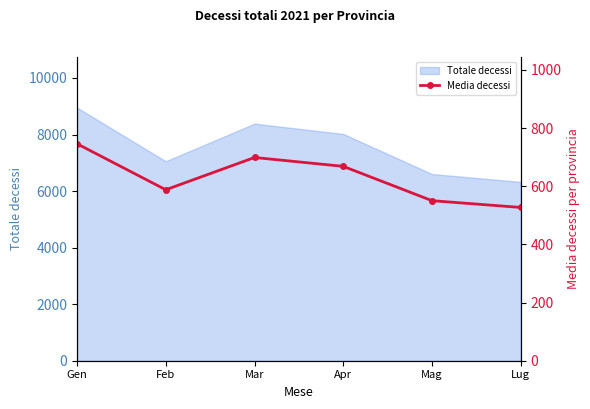

What is the greatest value displayed?

746.0